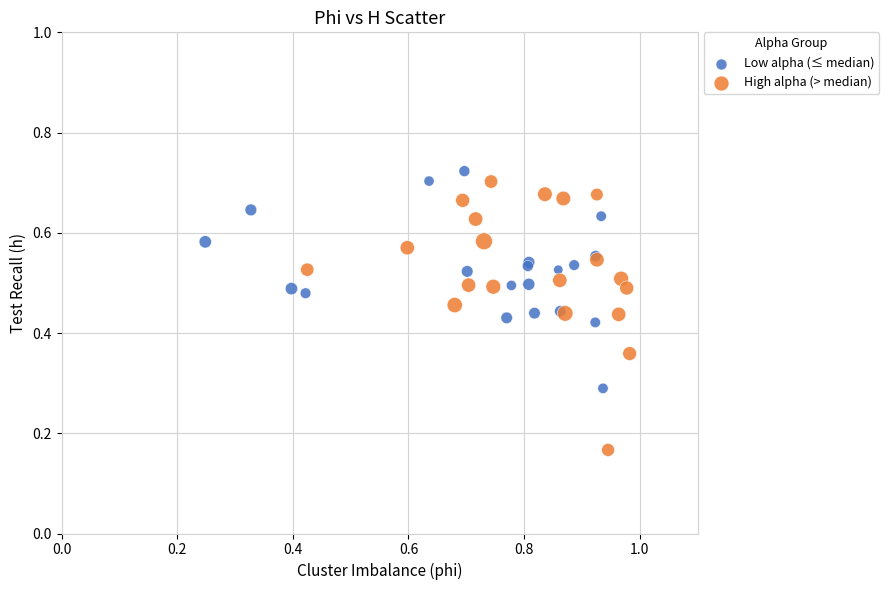

Which series has the widest spread of Y values?

High alpha (> median)